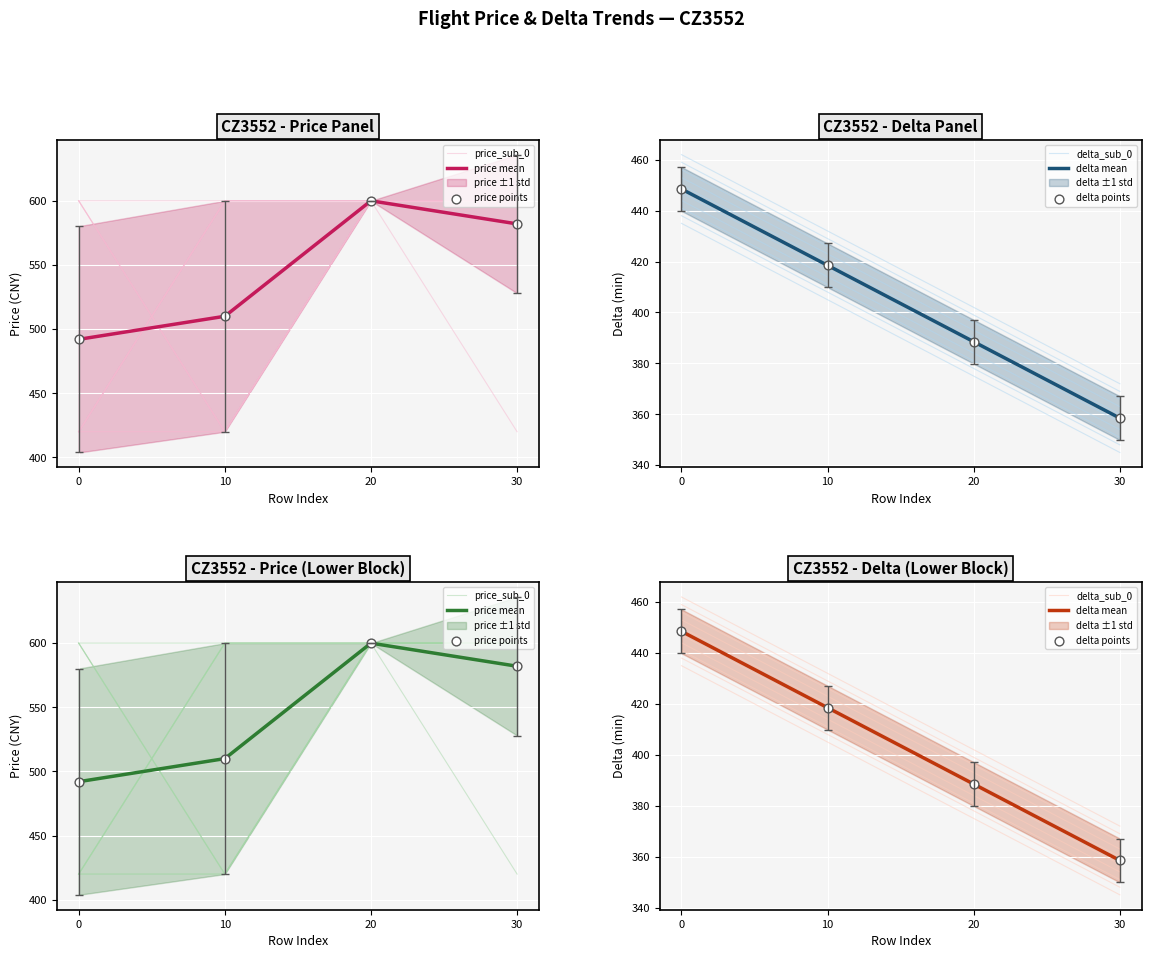

Which series has the largest Y range (max minus min)?

price_sub_0